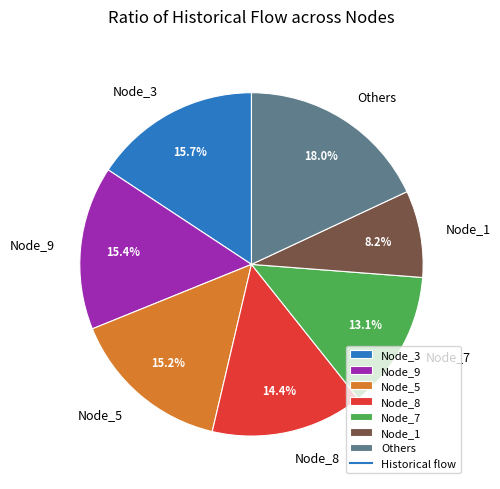

To the nearest percent, what percentage of the pie is Node_1?

8%